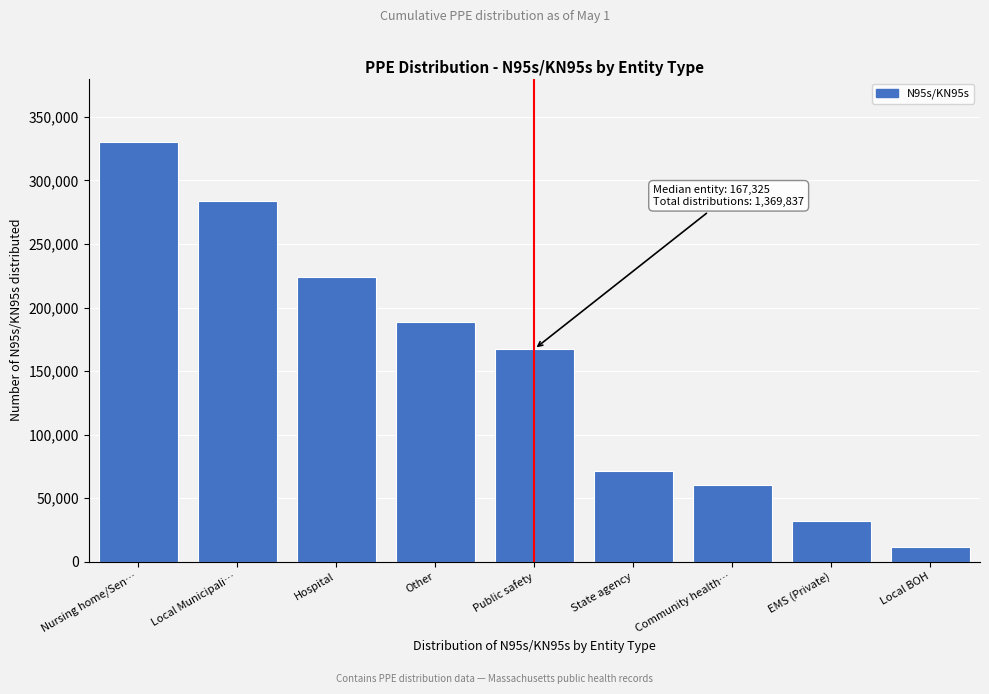

Reading left to right, transcribe all the data shown in this chart.

330585	283888	224340	188669	167325	71515	59970	32000	11545